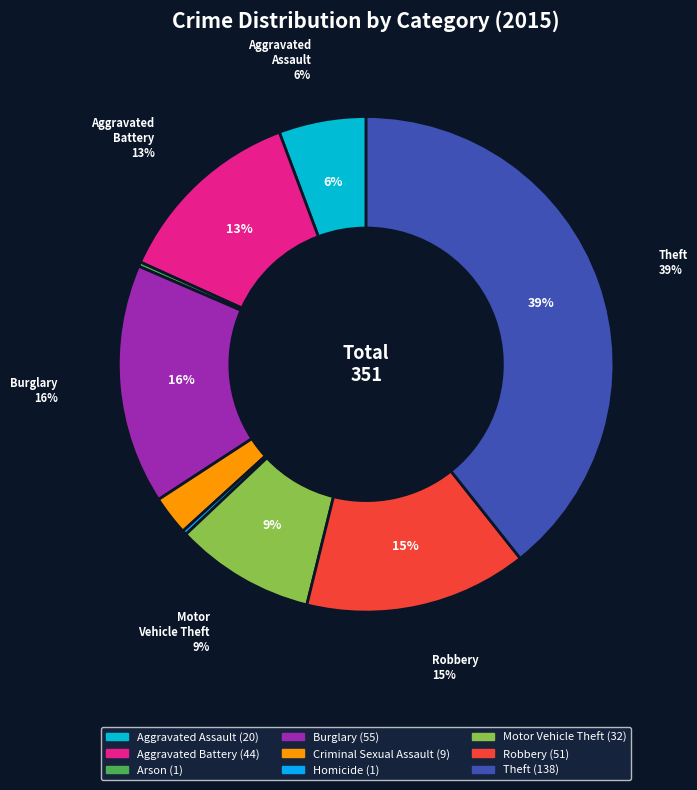

The Burglary slice represents 29% of the pie. True or false?

False